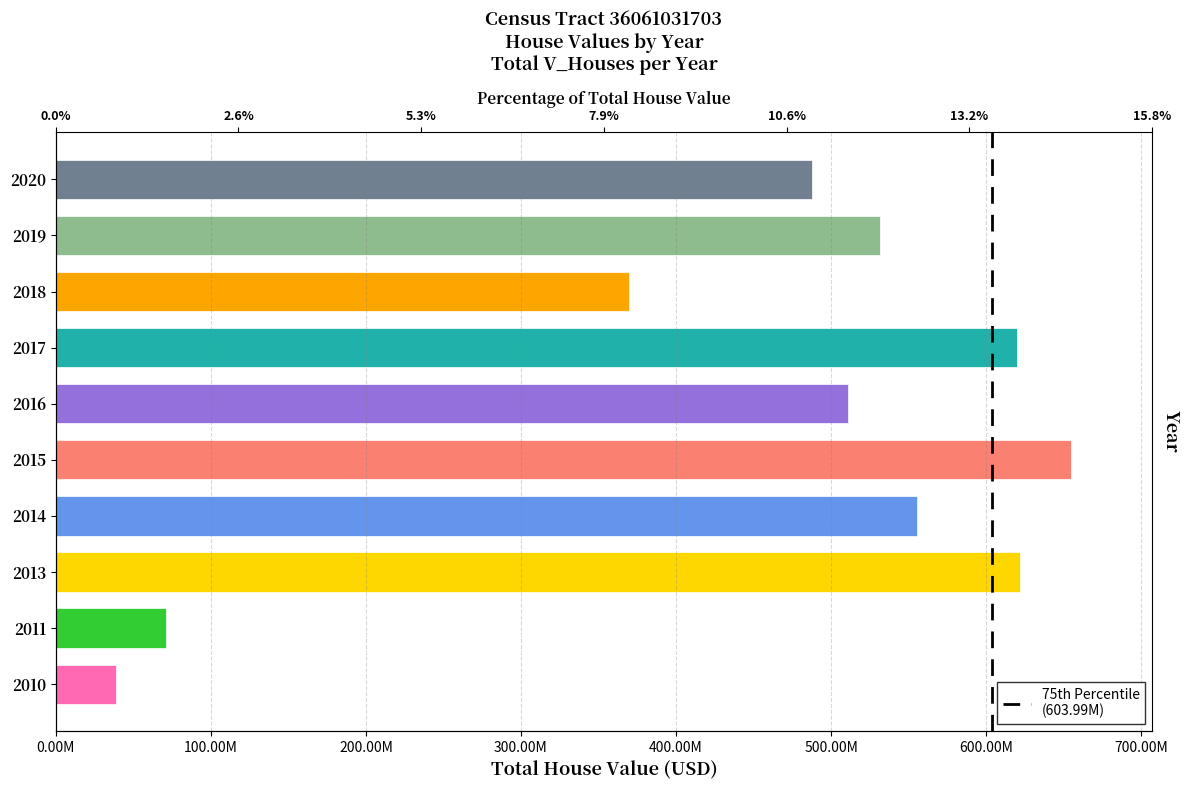

How many series are shown in this chart?

1